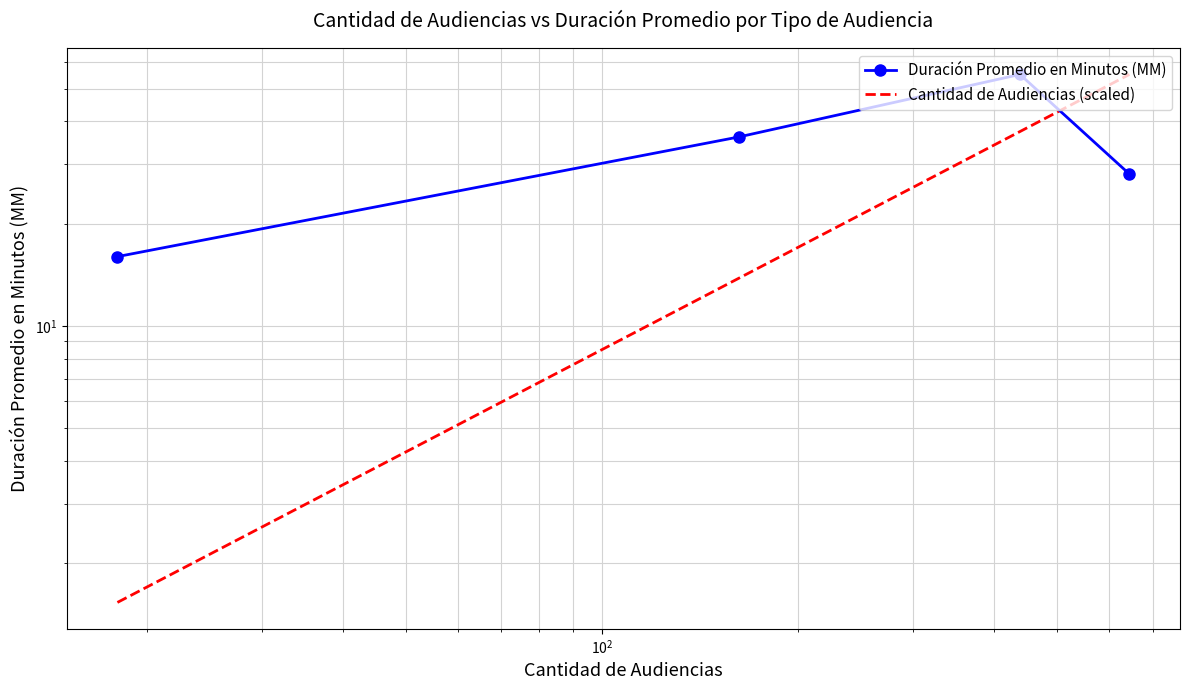

How many intersections are there between Cantidad de Audiencias (scaled) and Duración Promedio en Minutos (MM)?

1